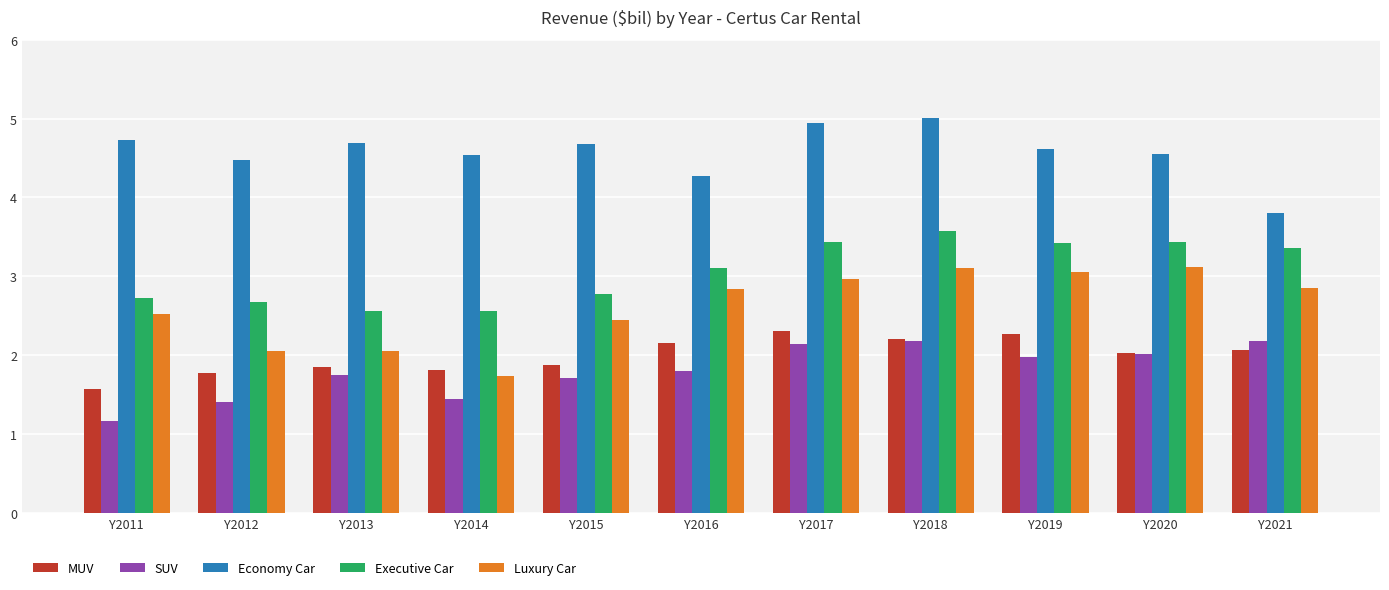

What is the total value across all series at Y2011?

12.7